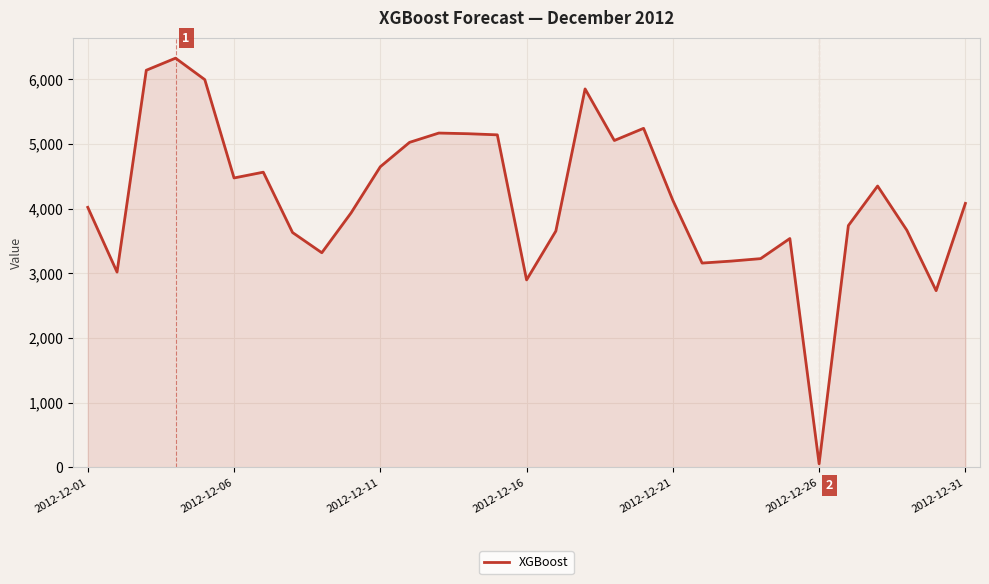

What is the difference between the maximum and minimum values?

6270.4